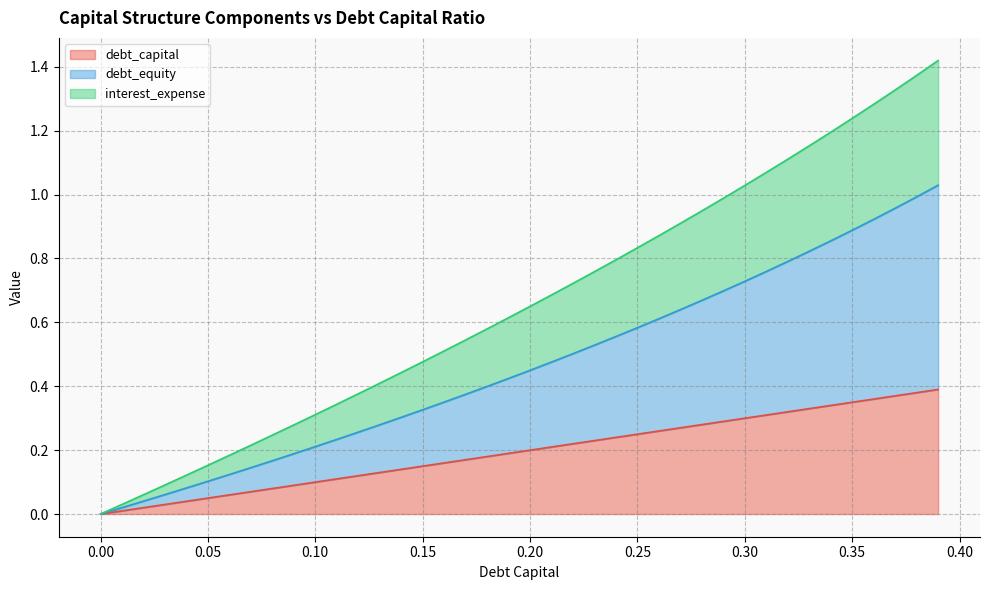

True or false: debt and debt_capital cross at least once.

False